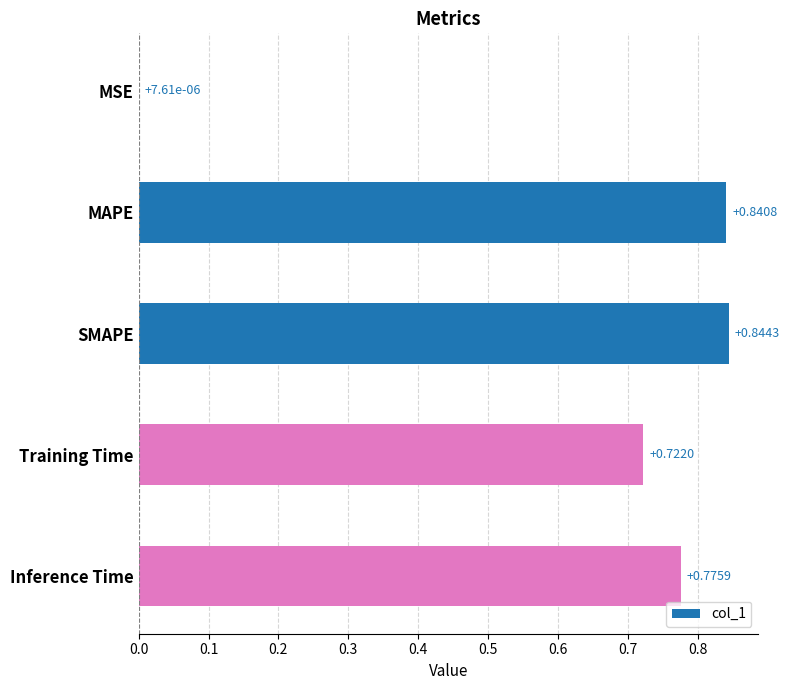

What is the sum of all values?

3.2